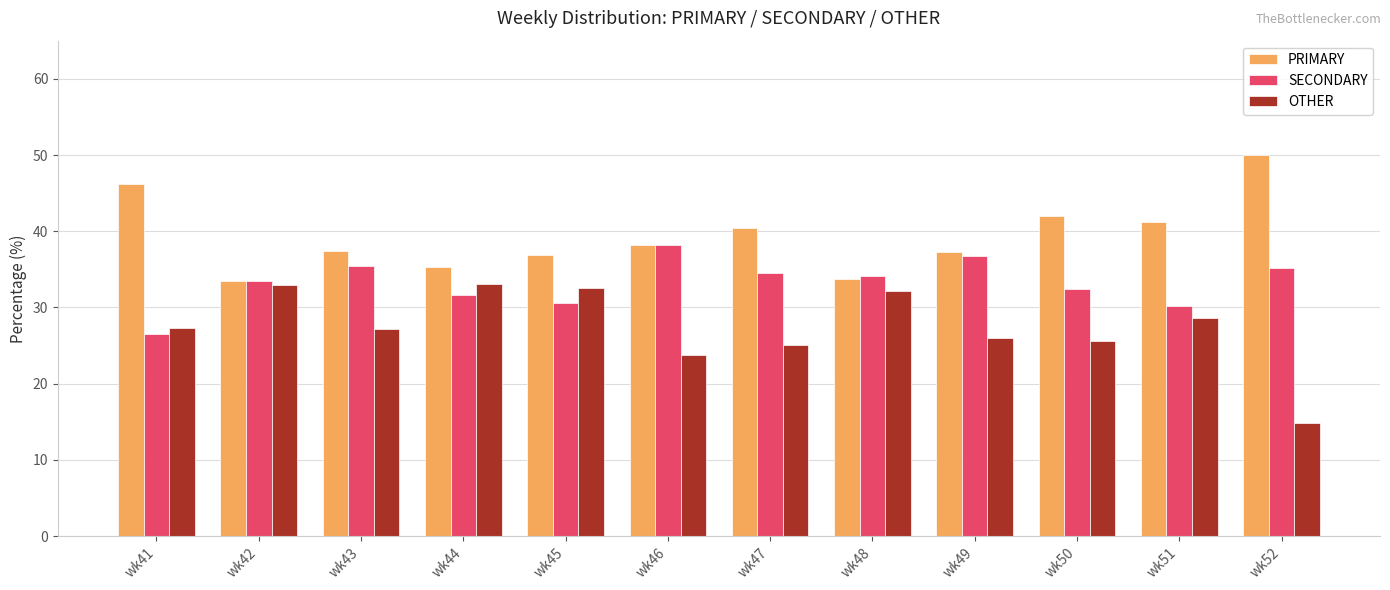

Which series has the largest total across all categories?

PRIMARY